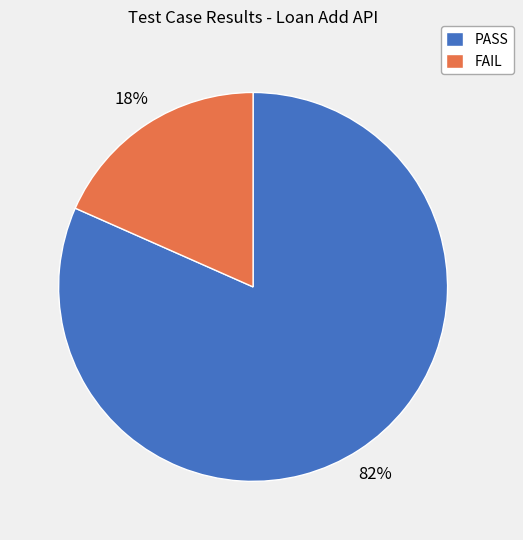

Is the sum of FAIL and PASS greater than half?

Yes